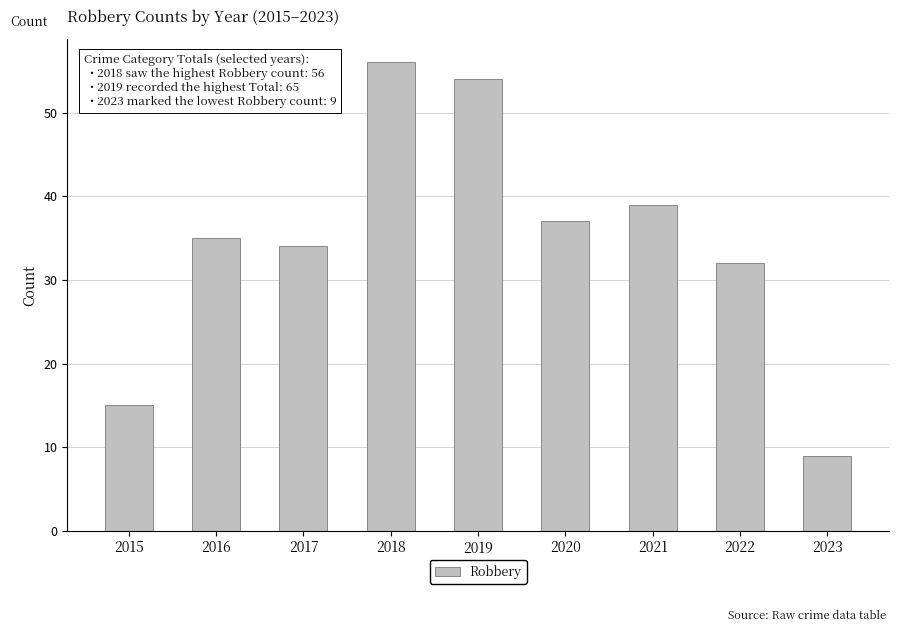

How many values are below 35?

4